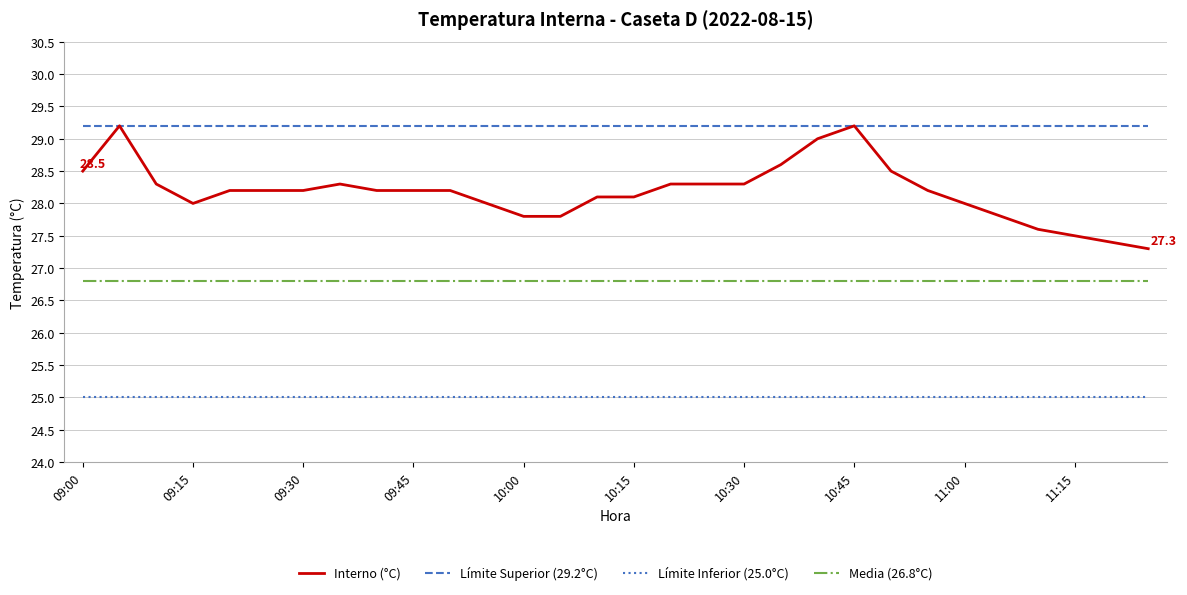

Which series has the widest spread of values?

Interno (°C)